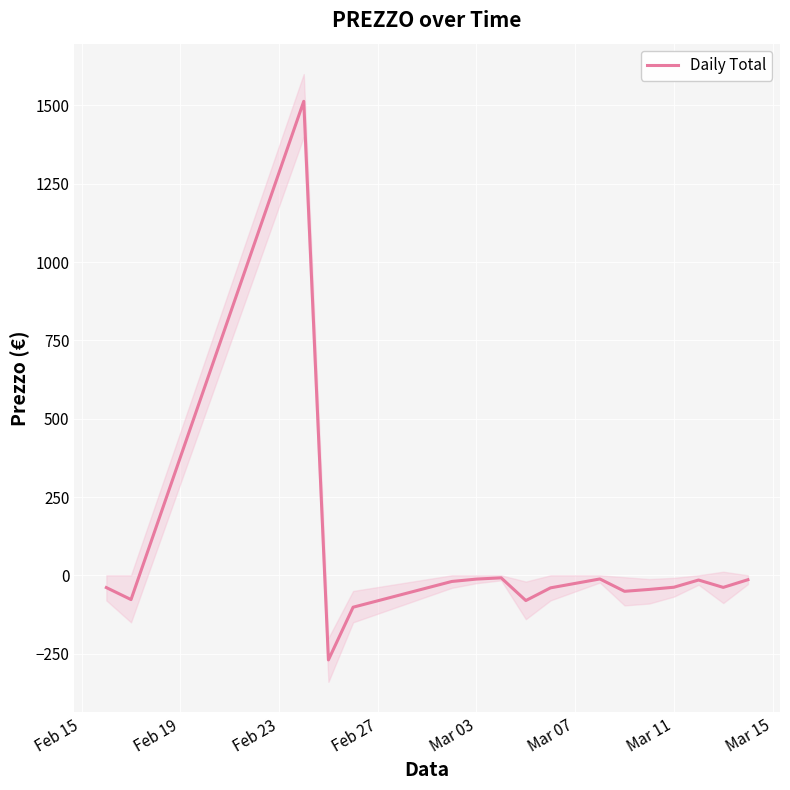

What is the minimum value for Daily Total?

-270.0